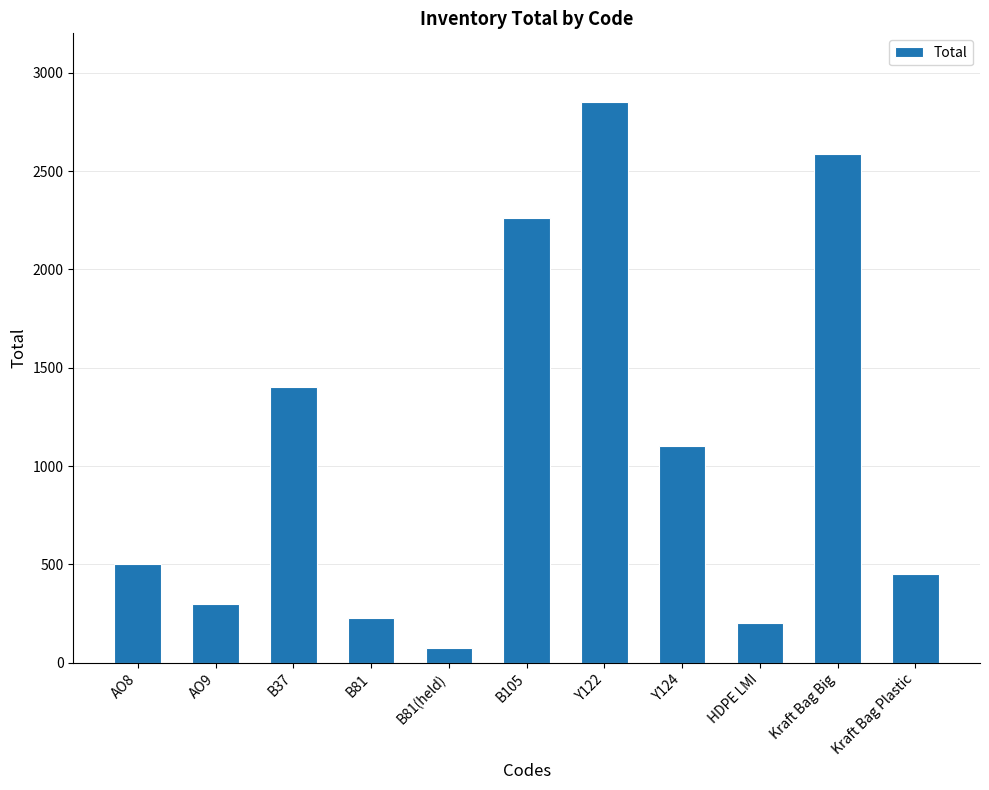

True or false: the data shows 2850 at Y122.

True